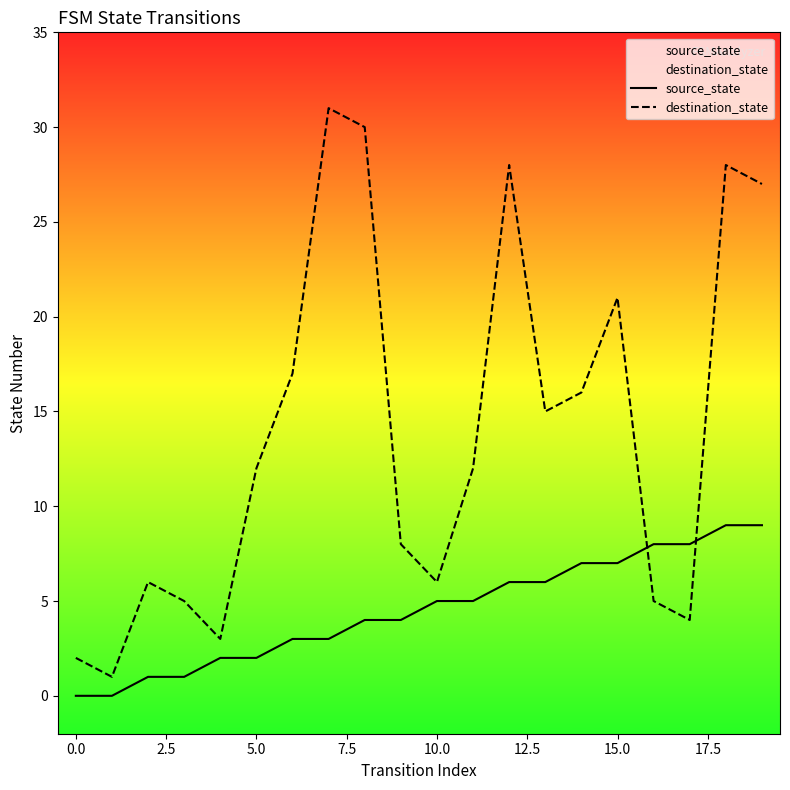

What are all the series names shown in the legend?

source_state, destination_state